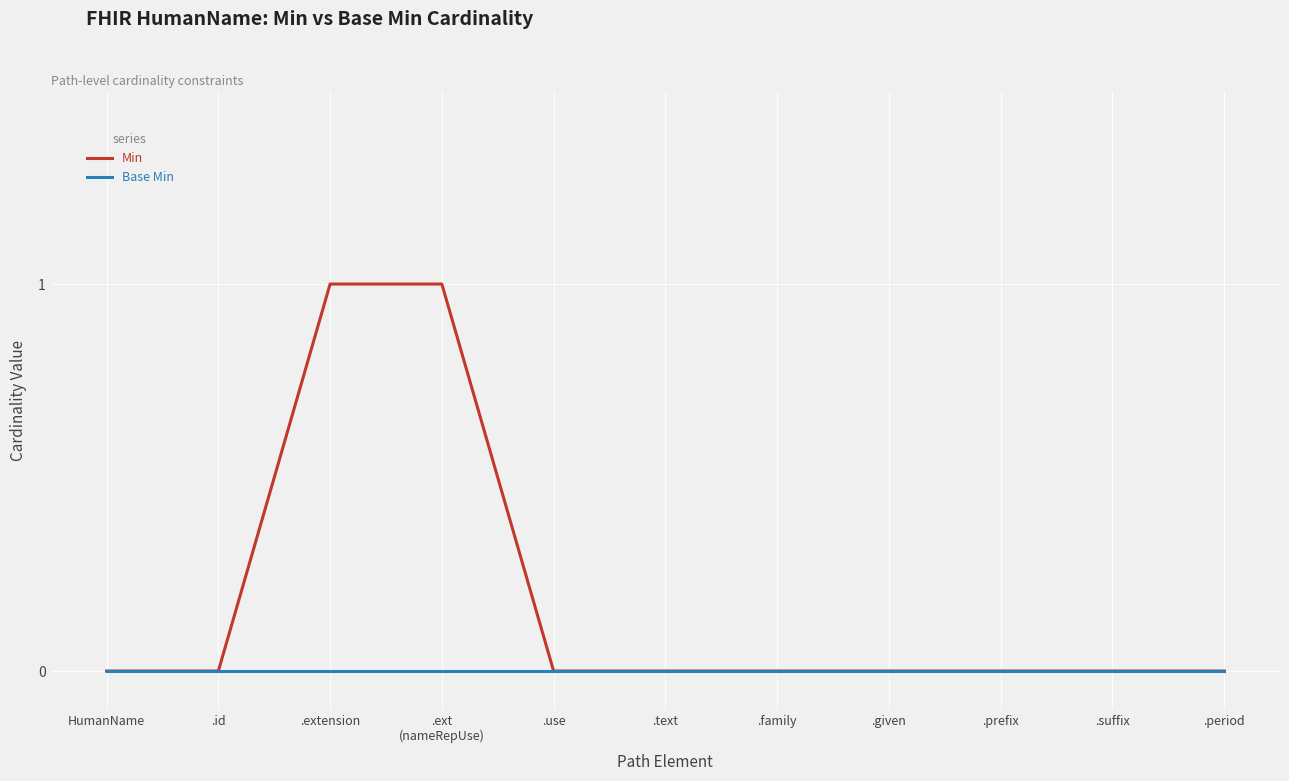

Which series has the widest spread of values?

Min